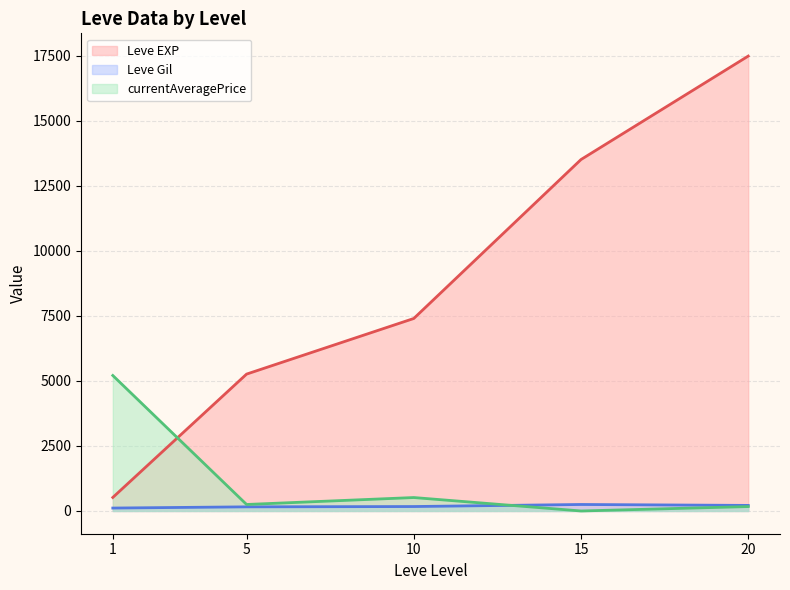

After their last crossing, which series has the higher values: currentAveragePrice or Leve EXP?

Leve EXP